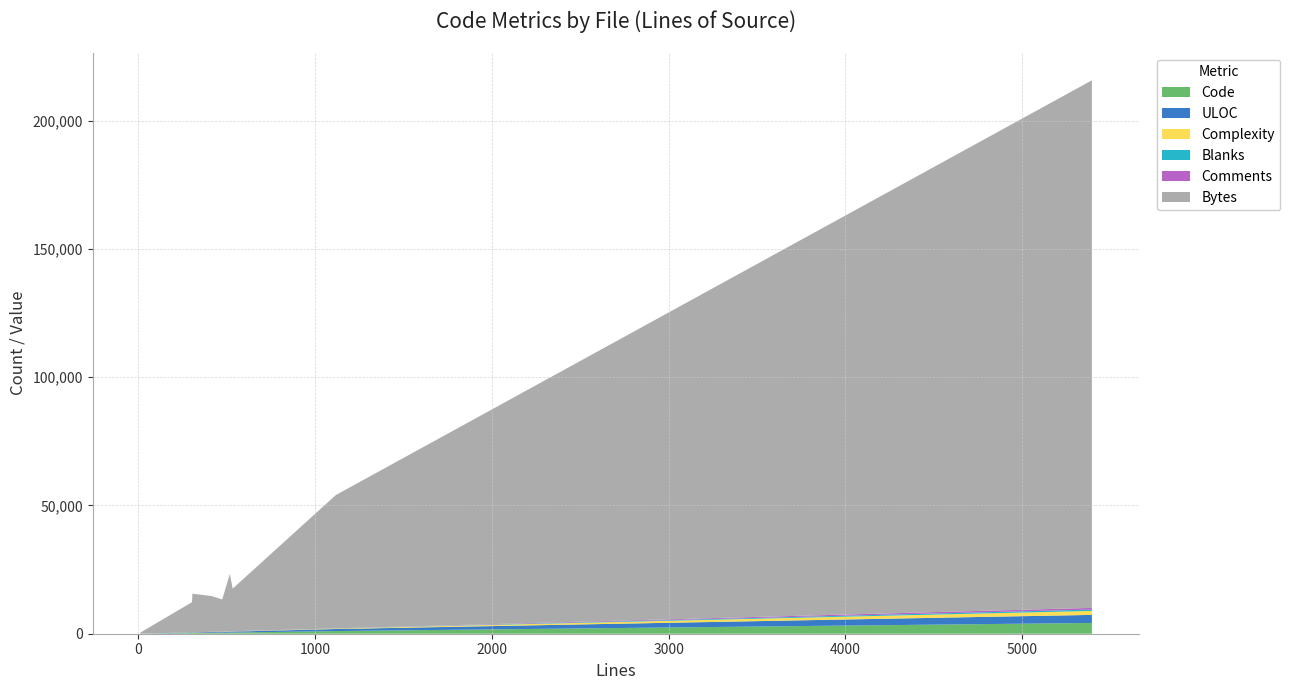

Reading right to left, transcribe all the data shown in this chart.

Code: 312	445	290	8	4201	284	1036	279	465
Comments: 101	53	104	1	658	1	24	9	28
Blanks: 62	36	19	2	536	21	58	16	25
Complexity: 53	62	39	0	1542	34	175	35	109
ULOC: 272	372	304	10	3144	149	805	216	357
Bytes: 12579	16632	13948	389	205684	15111	51989	11752	22307